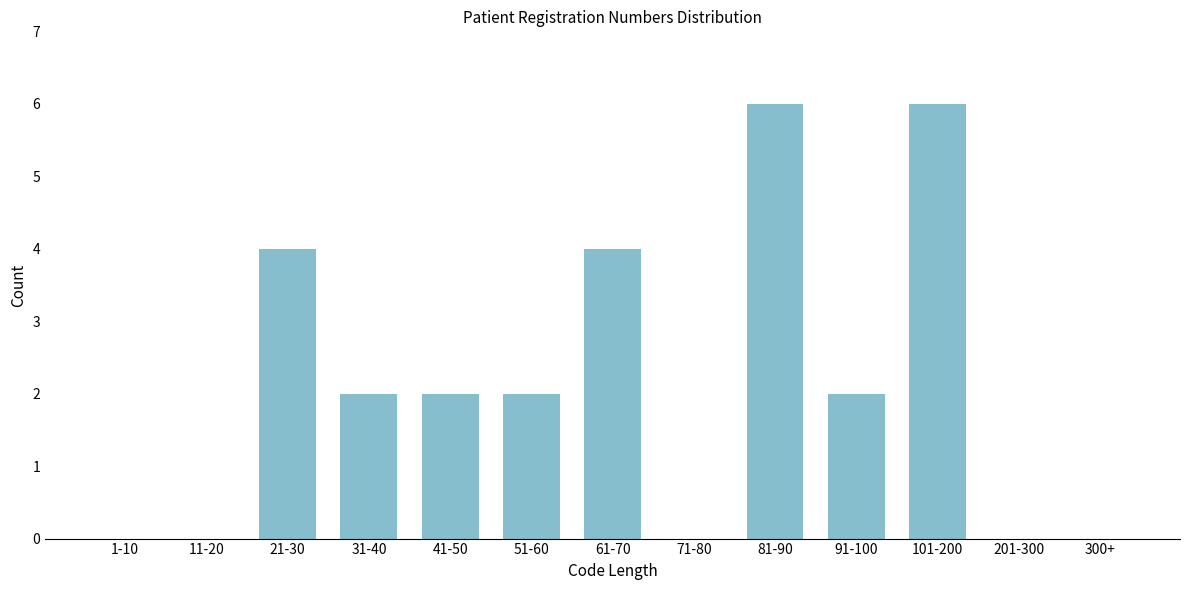

Reading right to left, what are all the values shown in this chart?

300+=0	201-300=0	101-200=6	91-100=2	81-90=6	71-80=0	61-70=4	51-60=2	41-50=2	31-40=2	21-30=4	11-20=0	1-10=0